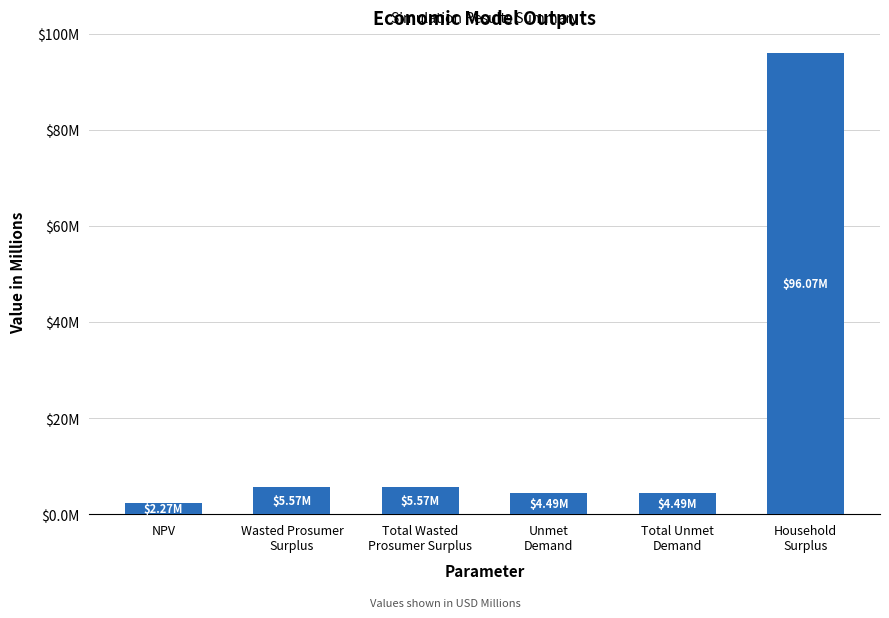

Reading left to right, list all the values displayed in this chart.

NPV=2.3	Wasted Prosumer
Surplus=5.6	Total Wasted
Prosumer Surplus=5.6	Unmet
Demand=4.5	Total Unmet
Demand=4.5	Household
Surplus=96.1